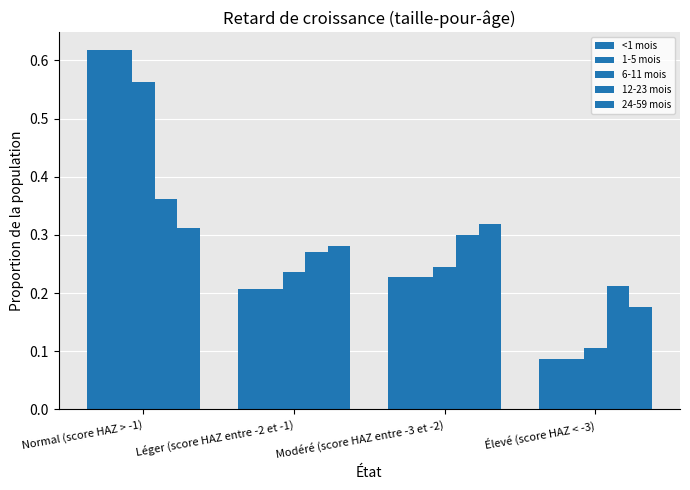

What is the label of the 3rd bar from the right?

Léger (score HAZ entre -2 et -1)